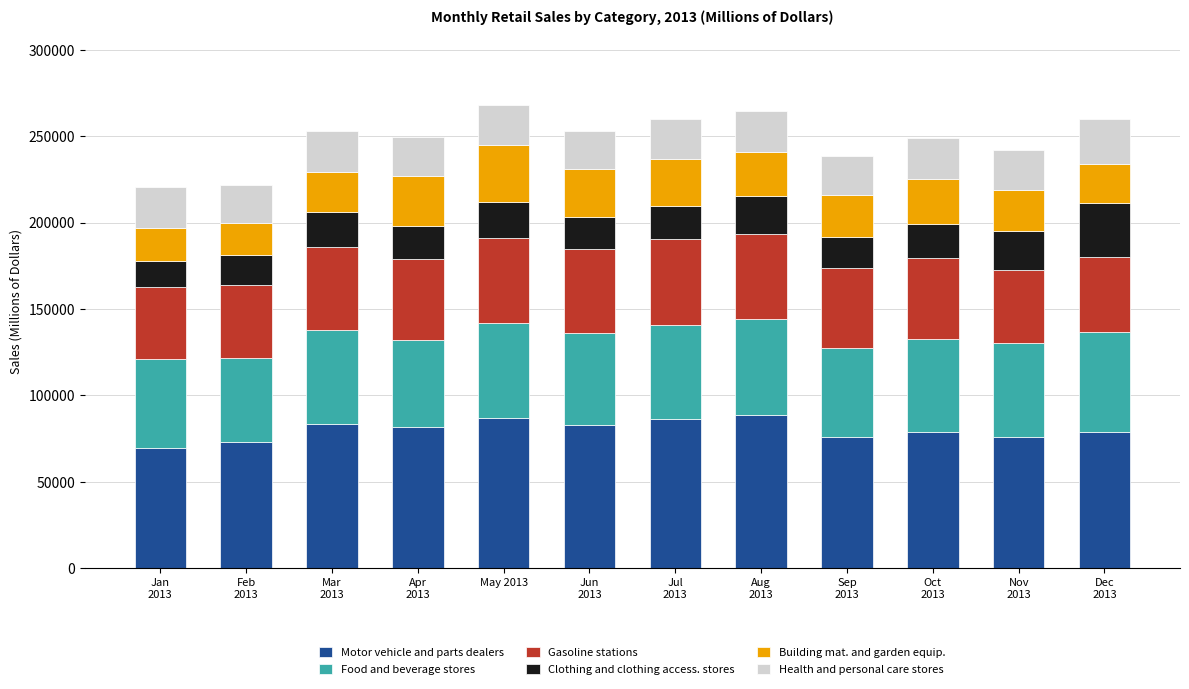

What is the average value of the Motor vehicle and parts dealers series?

80171